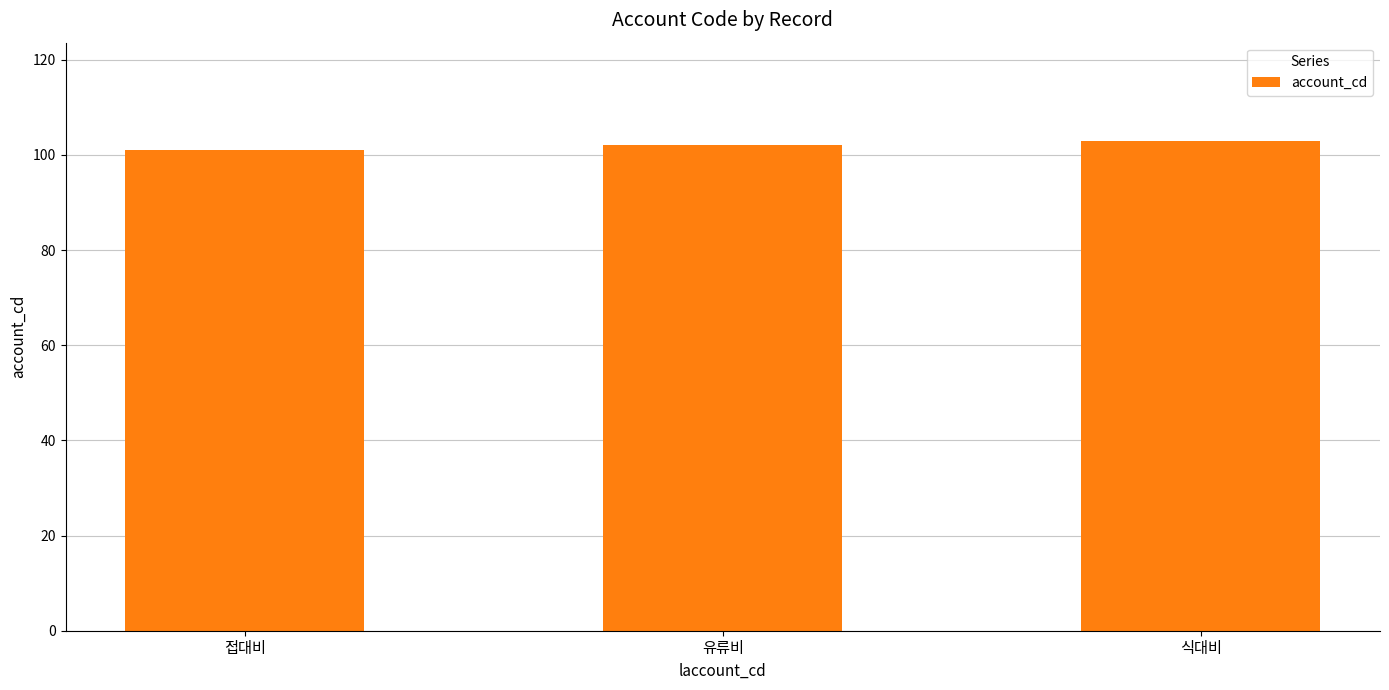

List the labels in order of value, largest first.

식대비, 유류비, 접대비